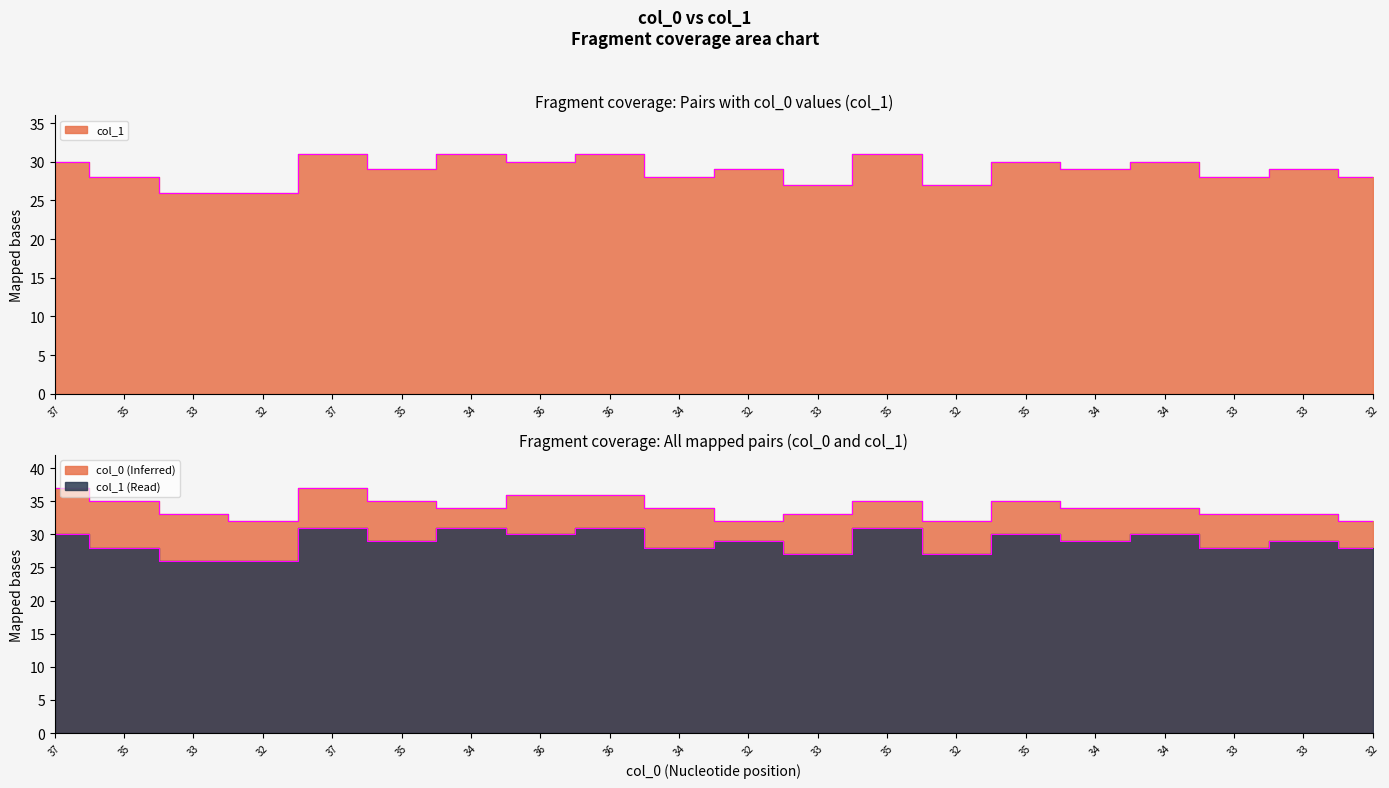

What is the minimum value shown in the chart?

26